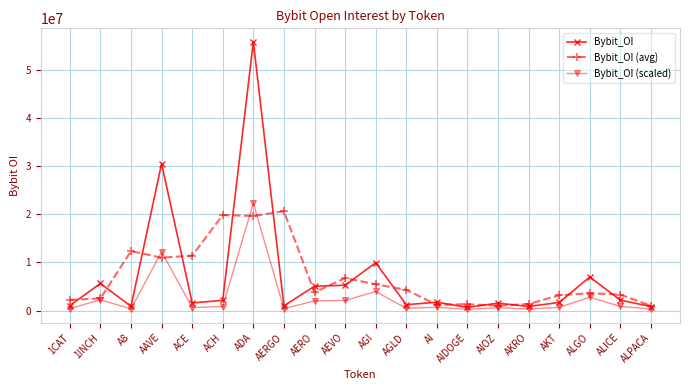

What is the approximate value of Bybit_OI (scaled) at 1CAT?

420511.6